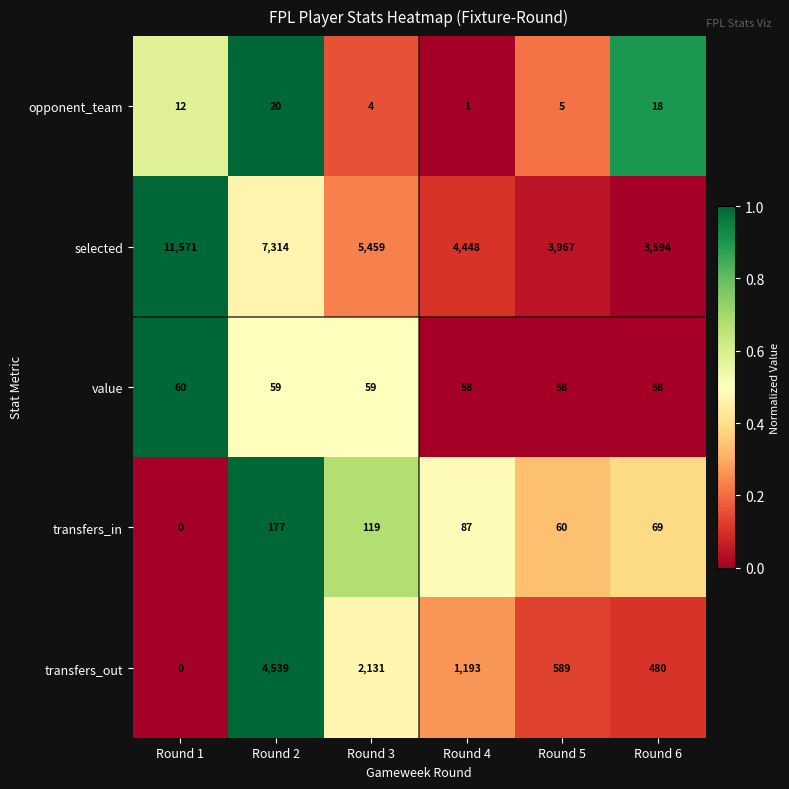

Which series has the widest spread of values?

selected